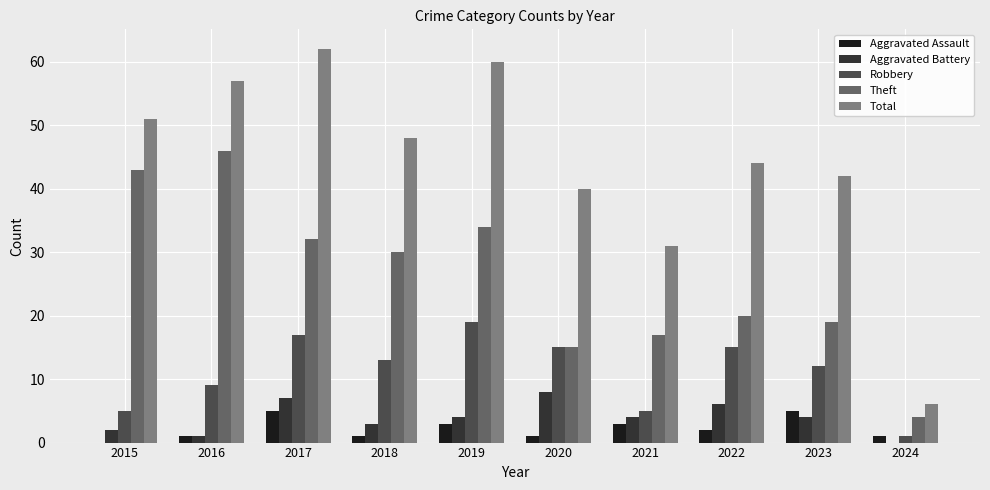

Reading left to right, what are all the values shown in this chart?

Aggravated Assault: 2015=0	2016=1	2017=5	2018=1	2019=3	2020=1	2021=3	2022=2	2023=5	2024=1
Aggravated Battery: 2015=2	2016=1	2017=7	2018=3	2019=4	2020=8	2021=4	2022=6	2023=4	2024=0
Robbery: 2015=5	2016=9	2017=17	2018=13	2019=19	2020=15	2021=5	2022=15	2023=12	2024=1
Theft: 2015=43	2016=46	2017=32	2018=30	2019=34	2020=15	2021=17	2022=20	2023=19	2024=4
Total: 2015=51	2016=57	2017=62	2018=48	2019=60	2020=40	2021=31	2022=44	2023=42	2024=6